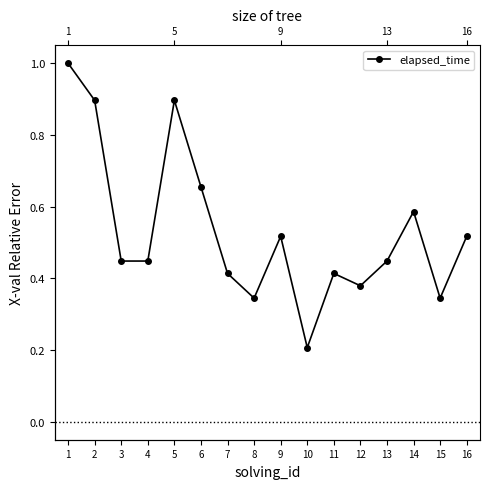

Where is the first local maximum?

5